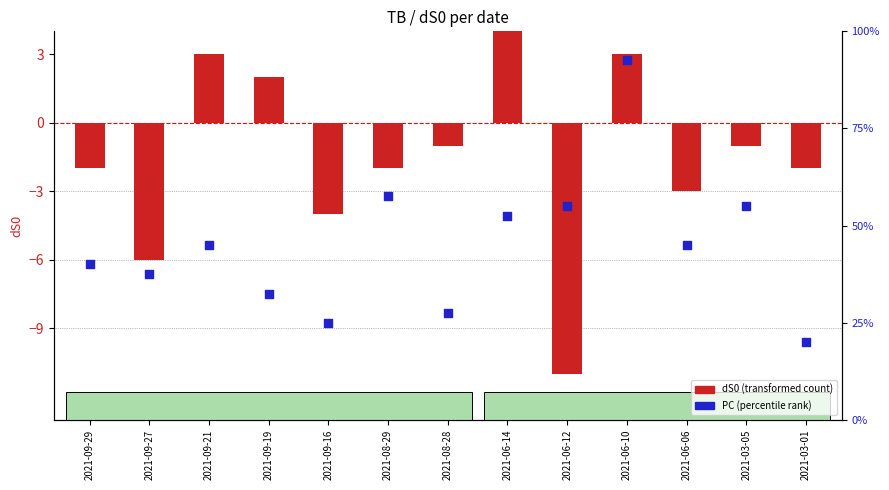

Which series has the largest total across all categories?

PC (percentile rank)